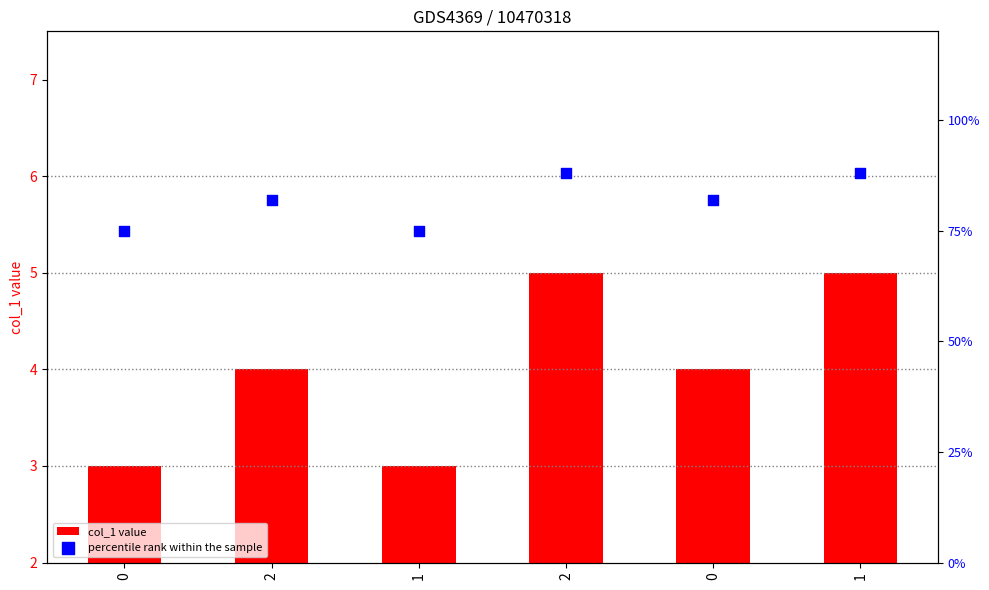

Is the value of percentile rank within the sample at 2 greater than the value of col_1 value at 2?

Yes